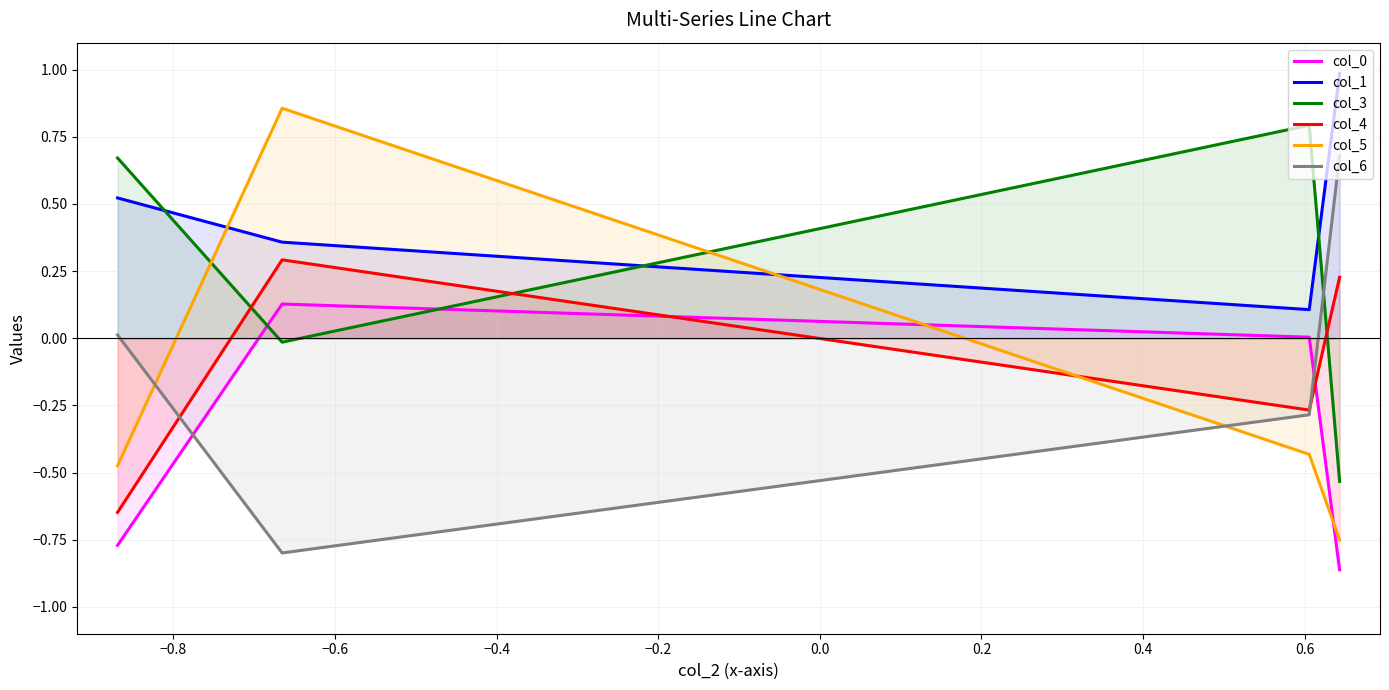

Which series has the largest total across all categories?

col_1